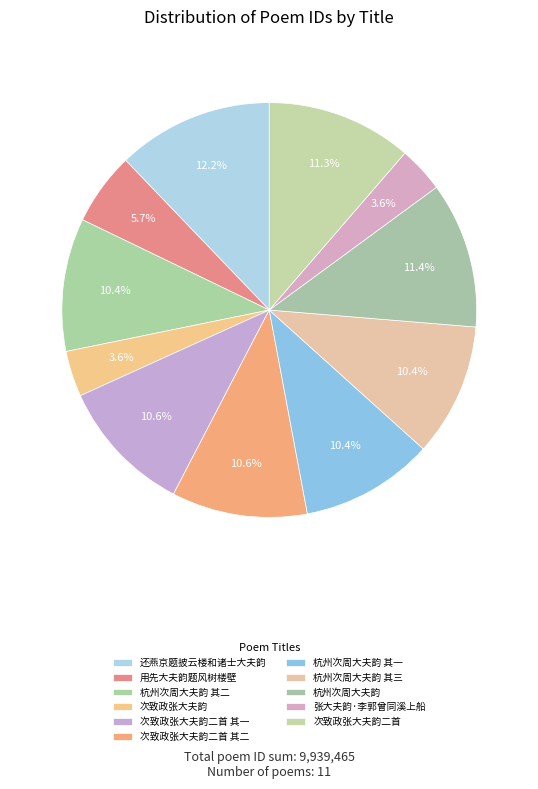

To the nearest percent, what portion does 张大夫韵·李郭曾同溪上船 represent?

4%